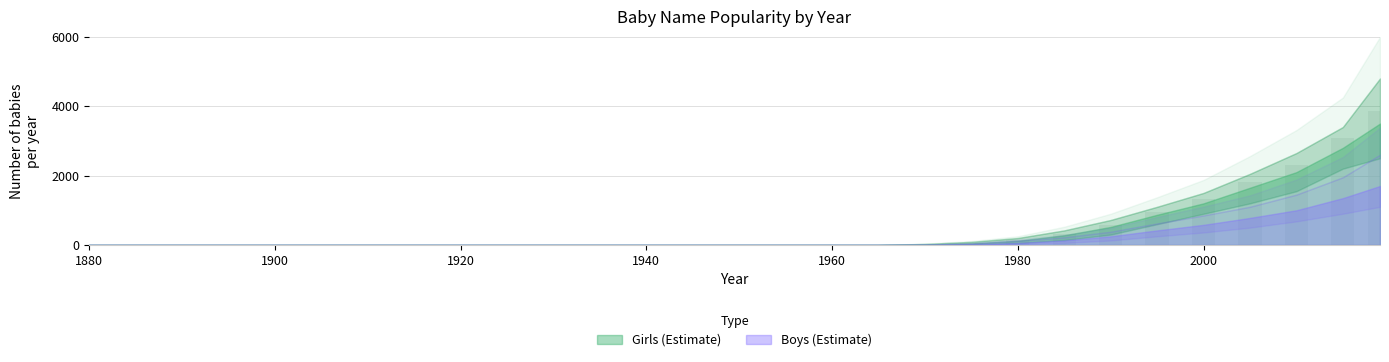

How many data points does each series have?

29